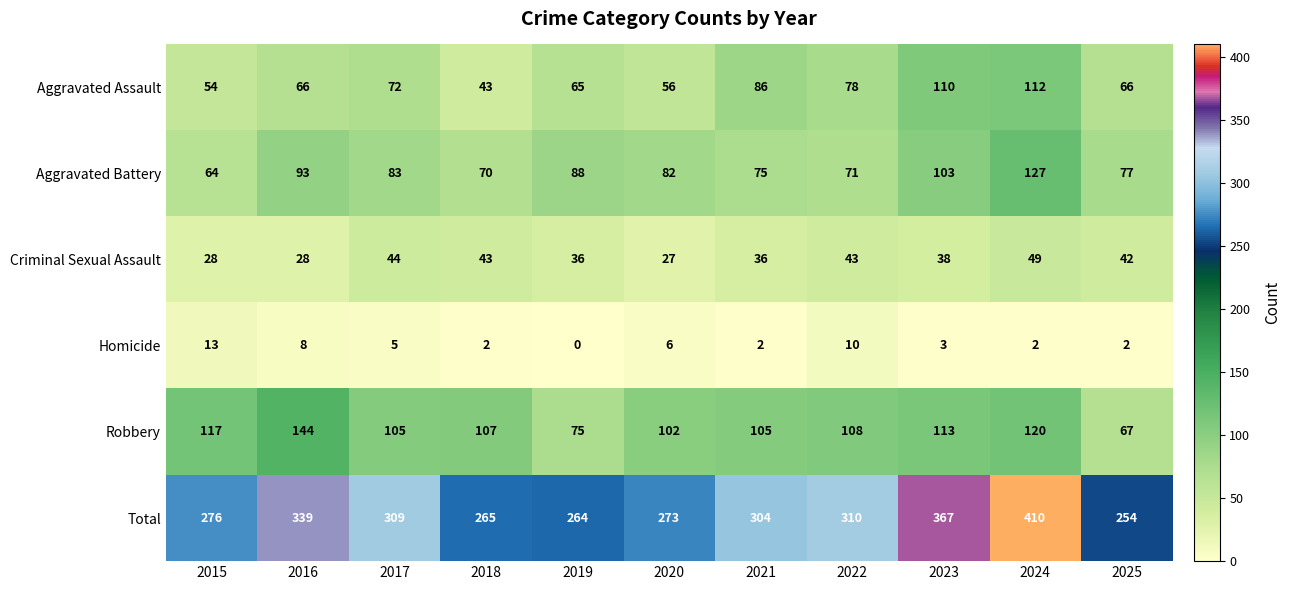

What is the spread (max minus min) of values at 2021?

302